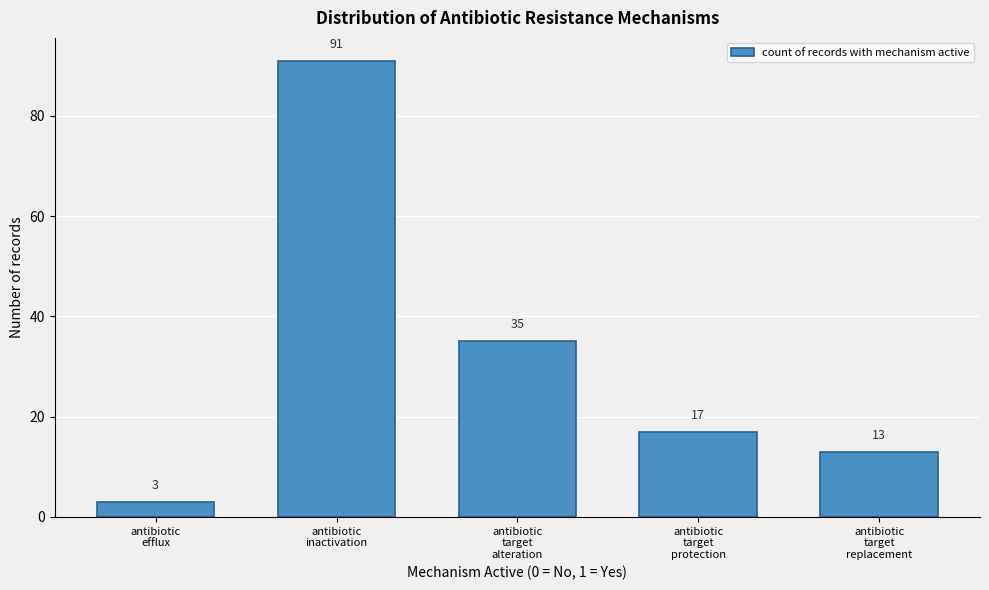

Reading left to right, transcribe all the data shown in this chart.

3	91	35	17	13